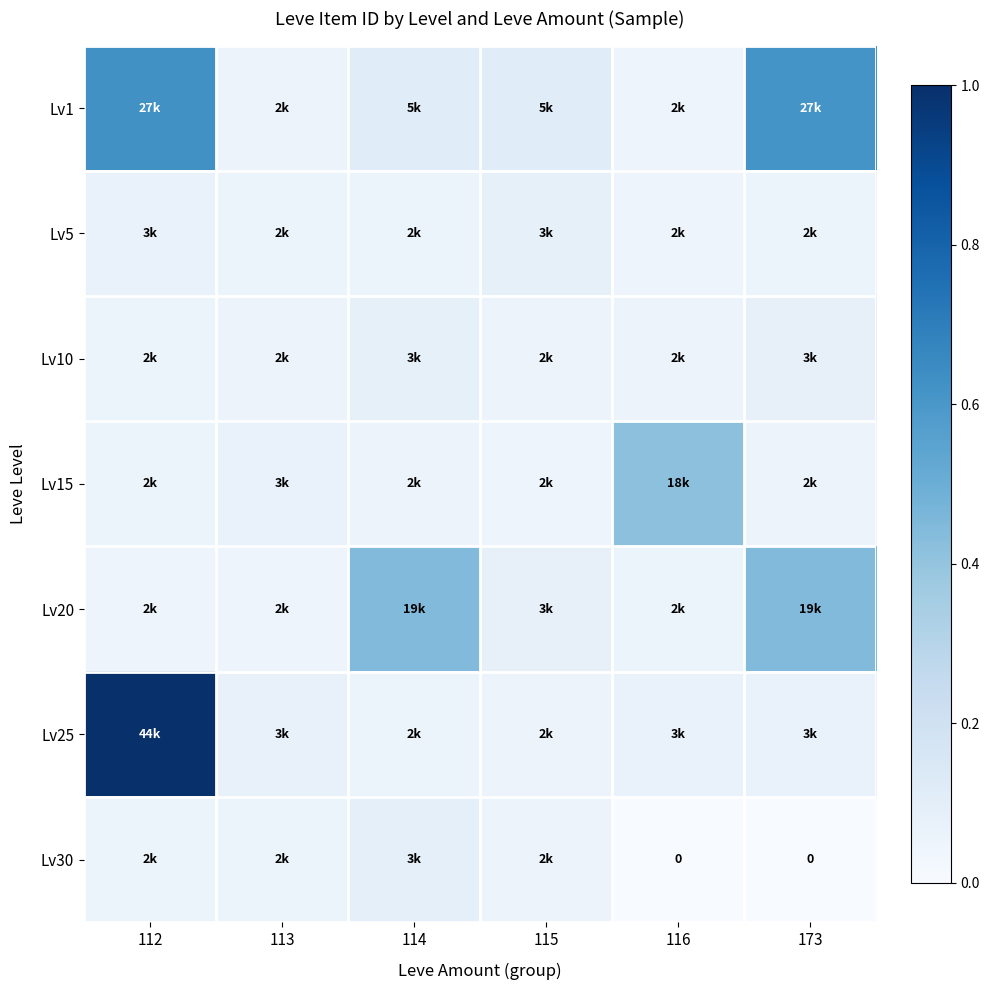

What is the total value across all series at 116?

0.7